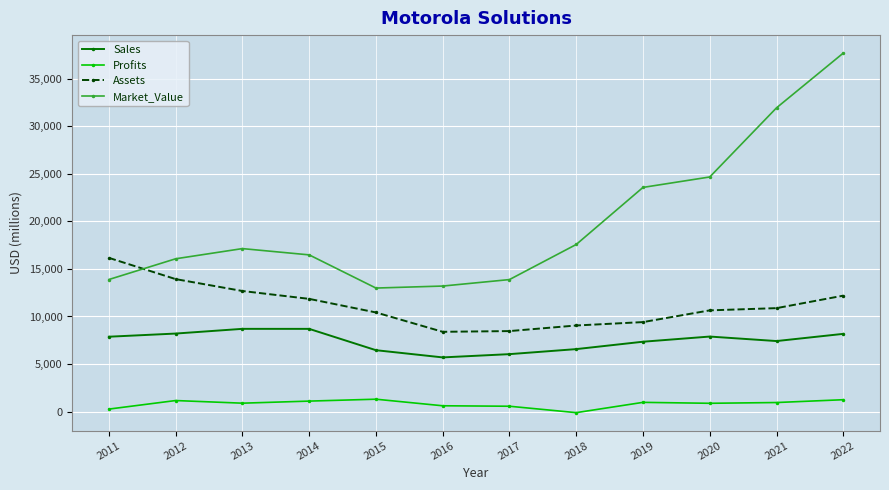

What is the spread (max minus min) of values at 2021?

30994